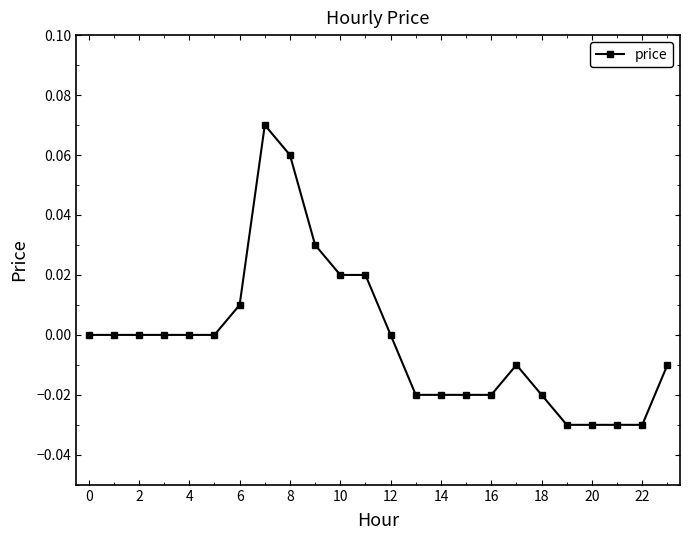

True or false: there are more than 0 points higher than both neighbors.

True